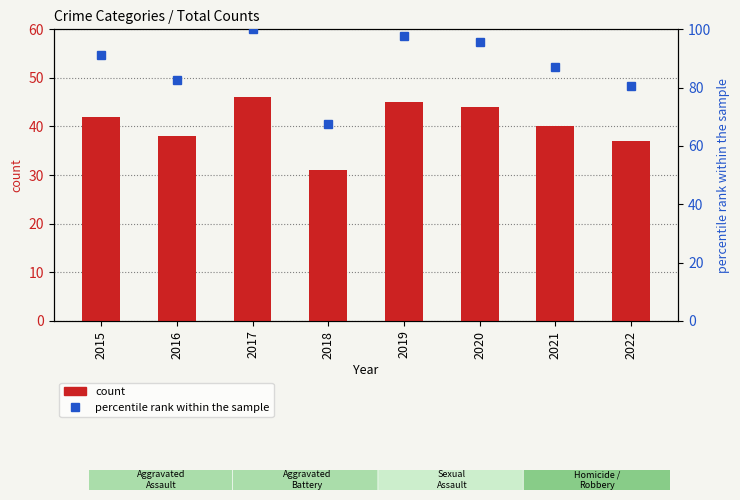

Reading right to left, extract all data points from this chart.

count: 37.0	40.0	44.0	45.0	31.0	46.0	38.0	42.0
percentile rank within the sample: 80.4	87.0	95.7	97.8	67.4	100.0	82.6	91.3